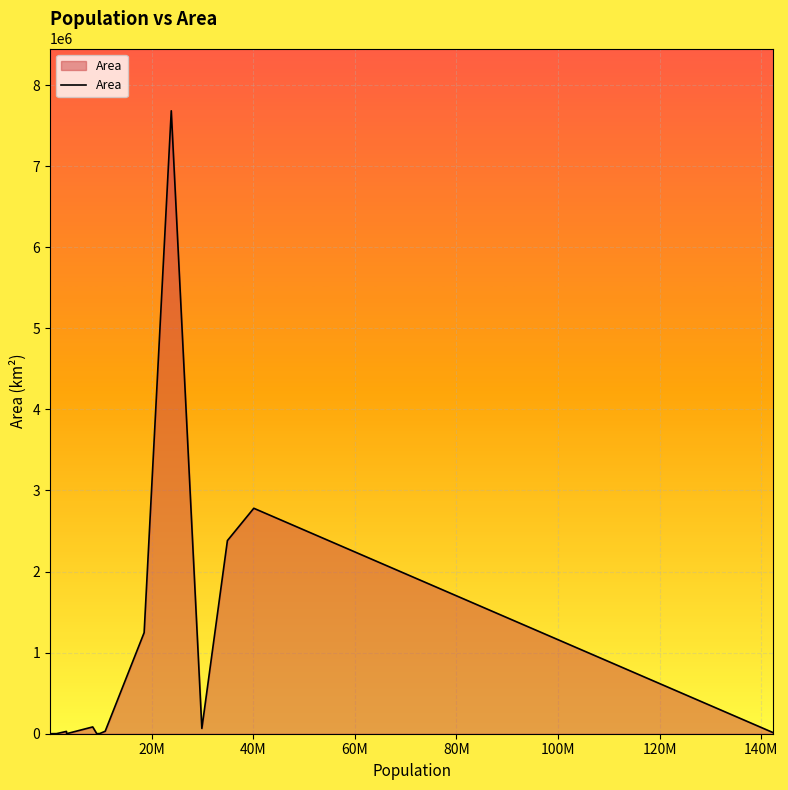

What is the difference between the maximum and minimum values?

7682209